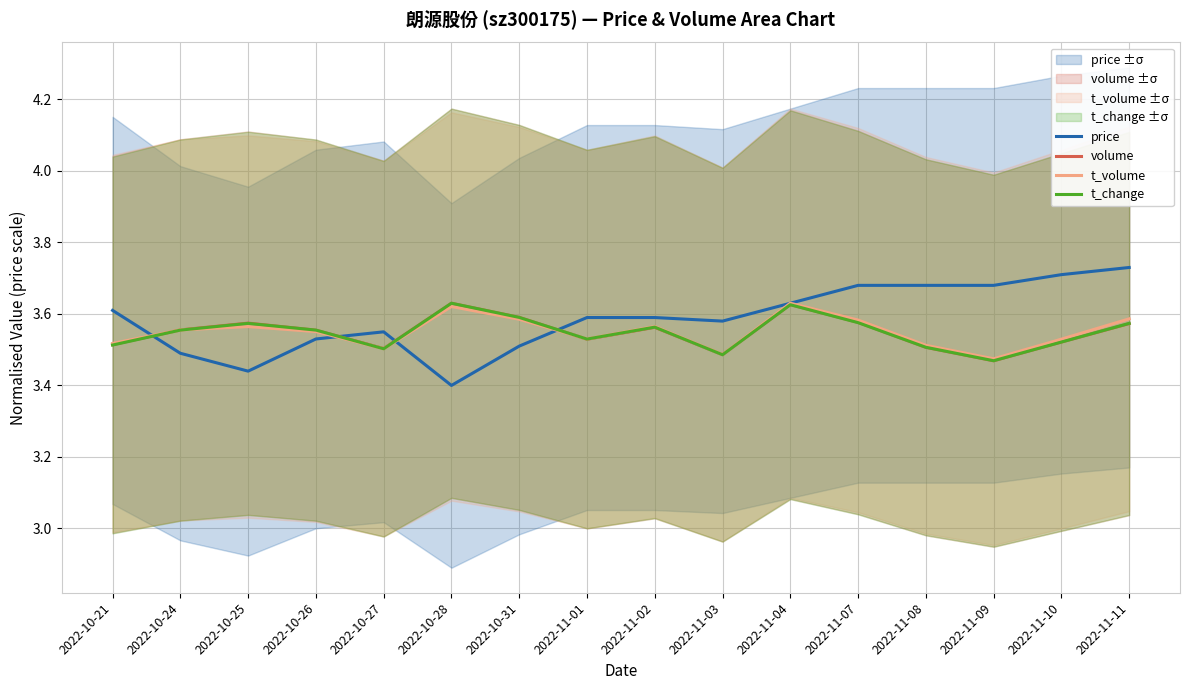

How many interior local valleys does the t_volume series have?

4